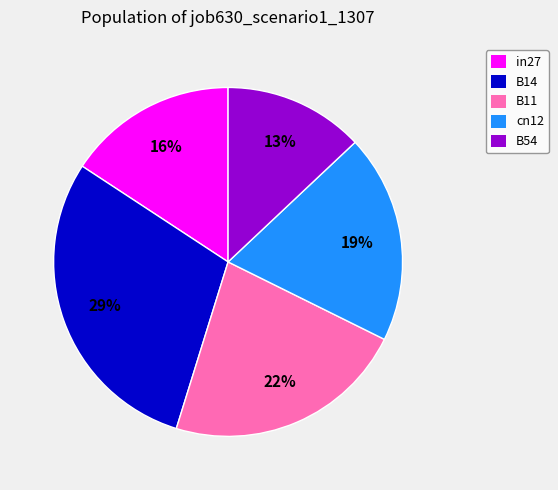

True or false: B14 accounts for 29% of the total.

True